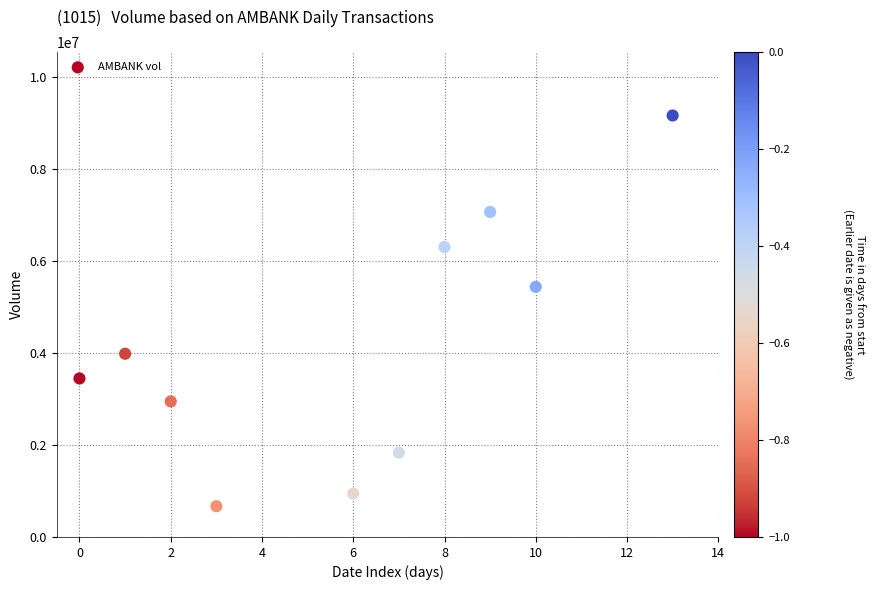

What Y value in the scatter plot is closest to 4917450?

5439900